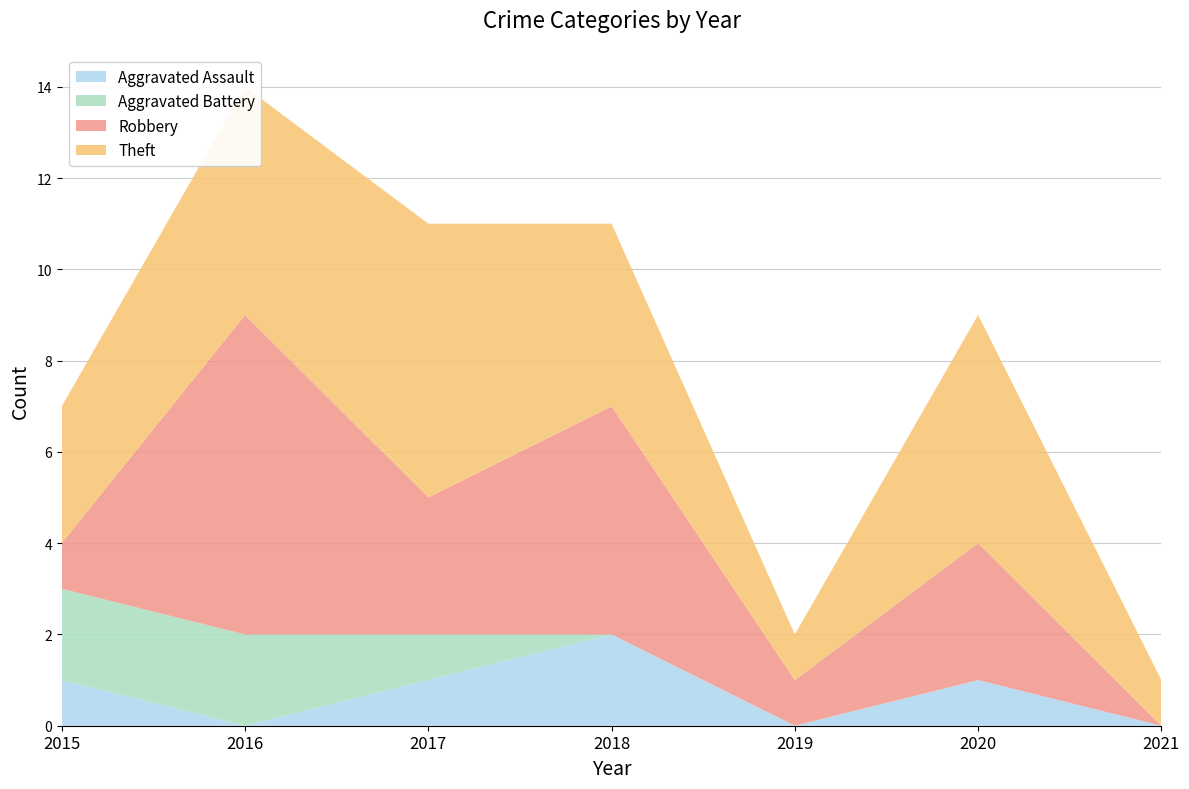

Reading left to right, list all the values displayed in this chart.

Aggravated Assault: 1	0	1	2	0	1	0
Aggravated Battery: 2	2	1	0	0	0	0
Robbery: 1	7	3	5	1	3	0
Theft: 3	5	6	4	1	5	1